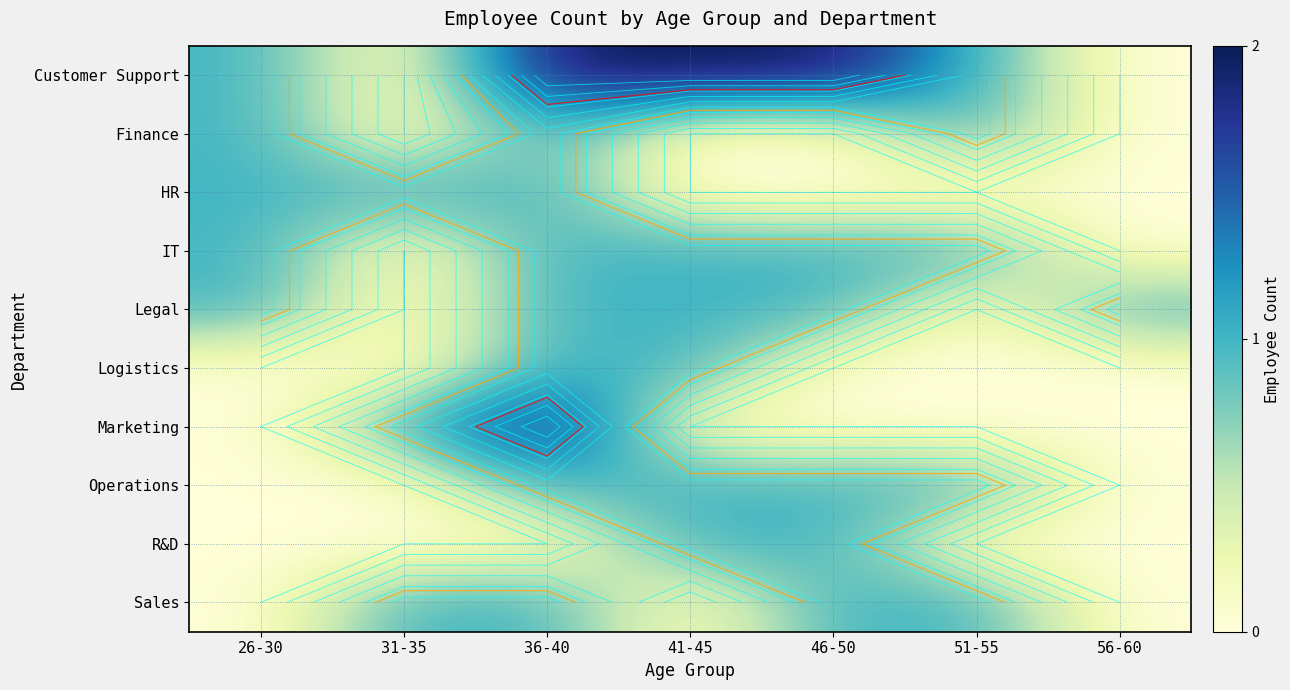

Rank the series by their maximum value, from highest to lowest.

Customer Support, Marketing, Finance, HR, IT, Legal, Logistics, Operations, R&D, Sales